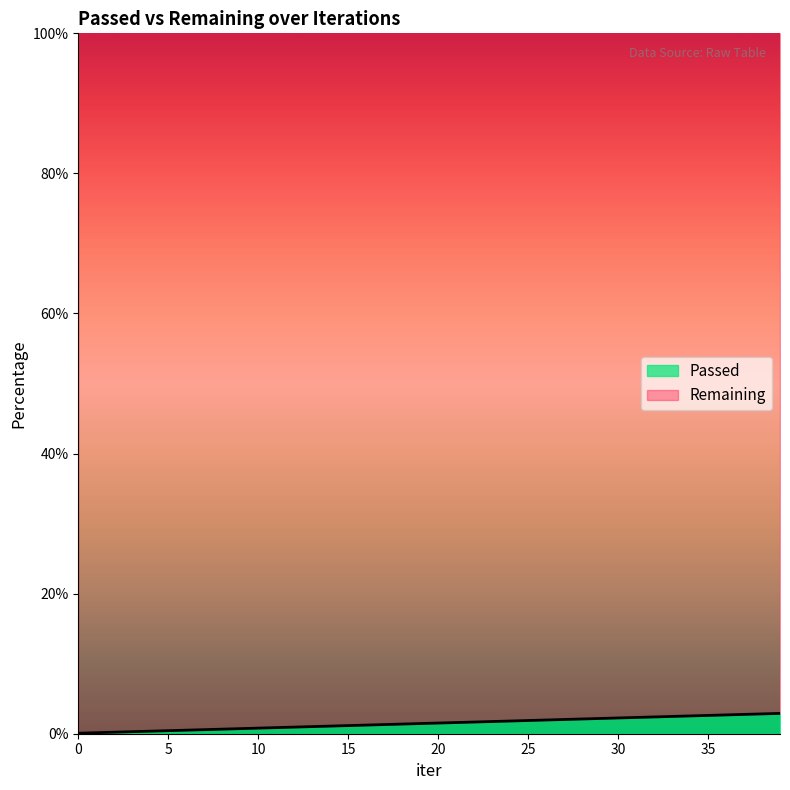

What is the value of the 27th point from the left?

2.0